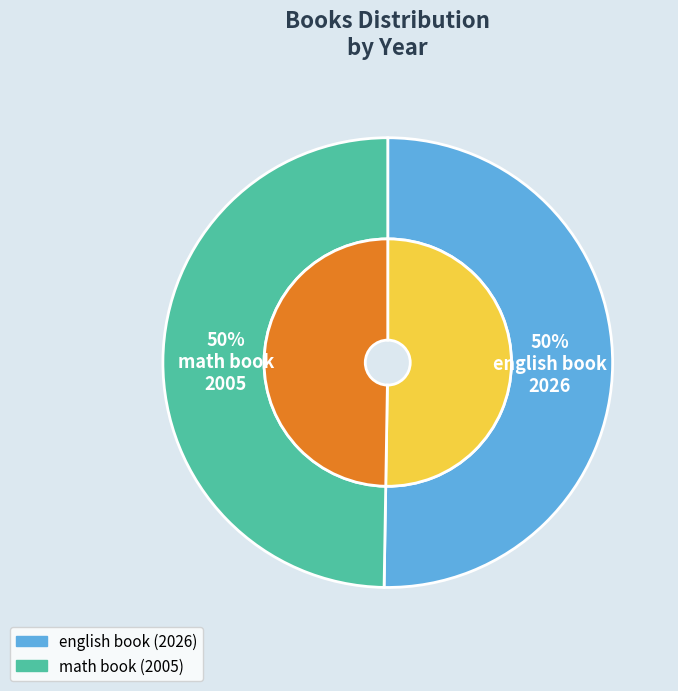

How many slices are in this pie chart?

2